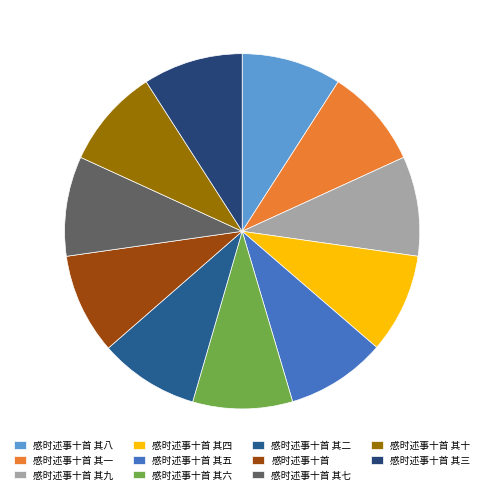

Count the number of slices in the pie.

11